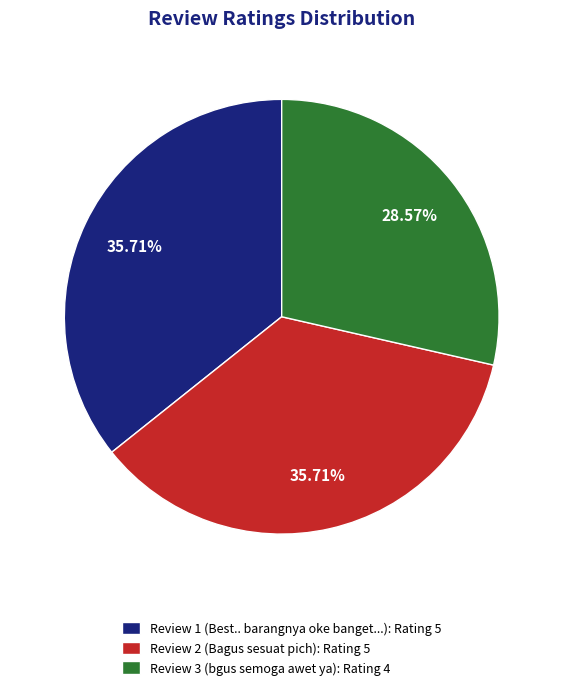

Which has a higher value, Review 3 (bgus semoga awet ya): Rating 4 or Review 1 (Best.. barangnya oke banget...): Rating 5?

Review 1 (Best.. barangnya oke banget...): Rating 5